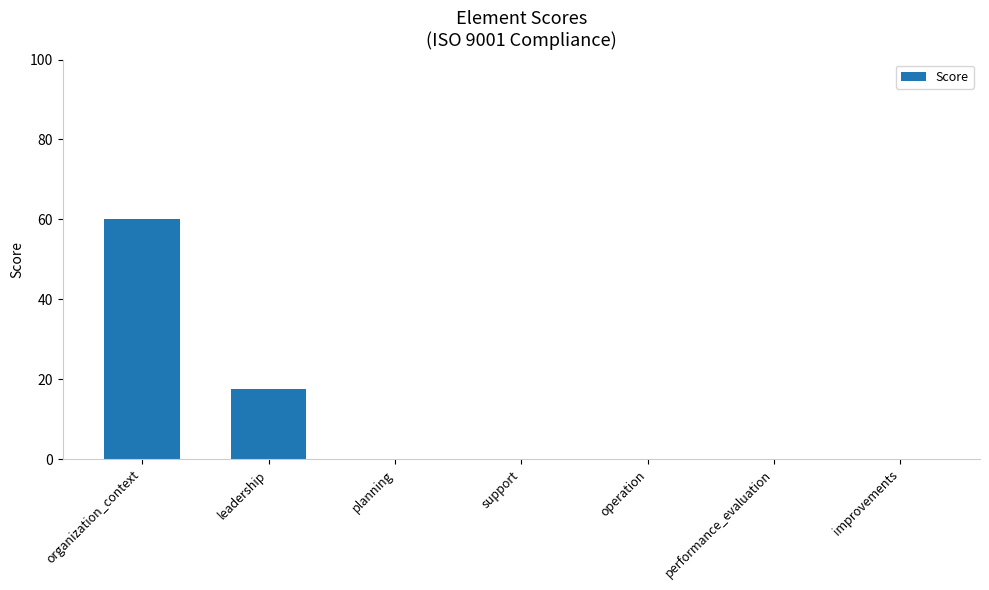

Which has a higher value, leadership or organization_context?

organization_context